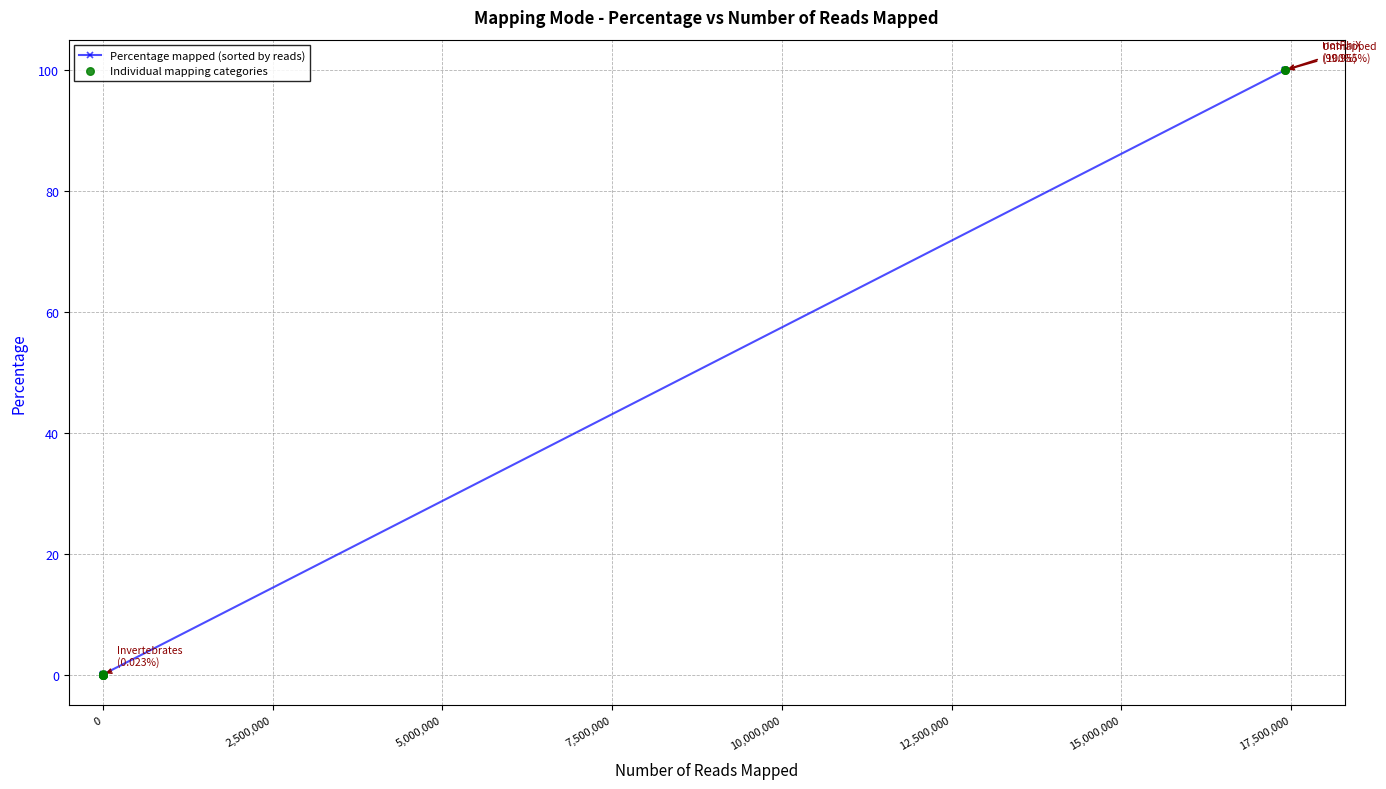

Which series has the largest Y range (max minus min)?

Percentage mapped (sorted by reads)